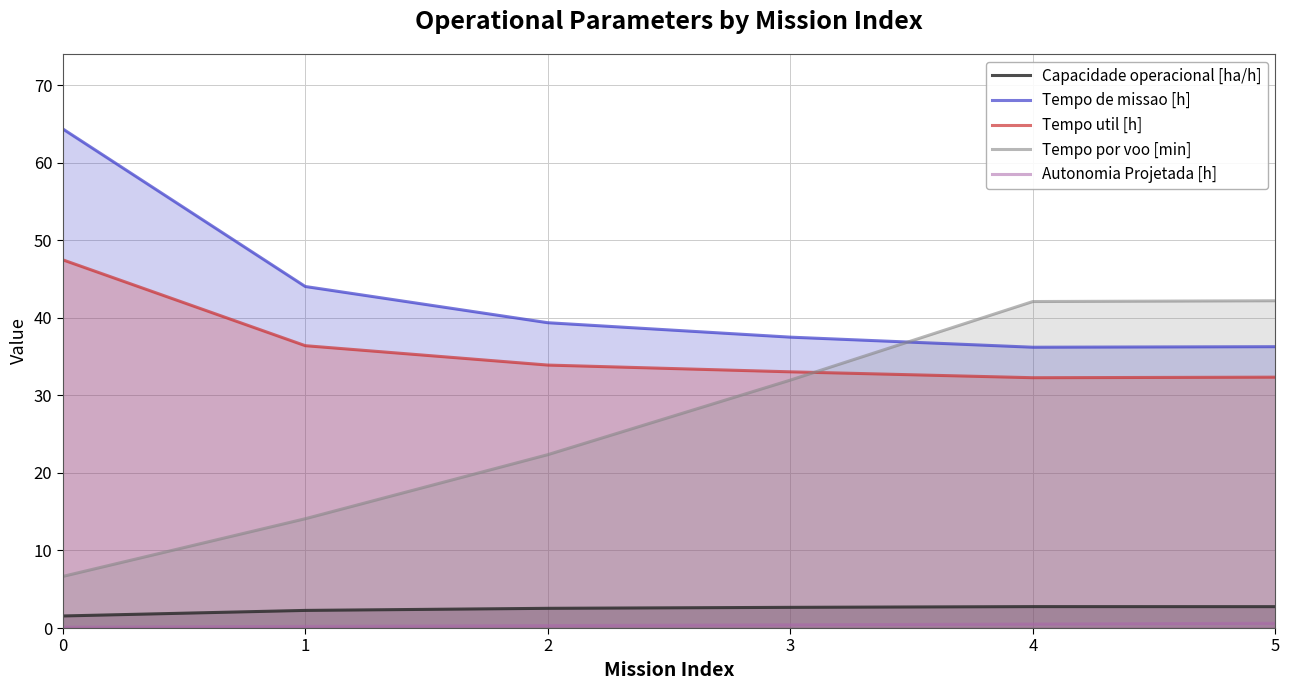

Is it true that Capacidade operacional [ha/h] equals 0.5 at 0?

False